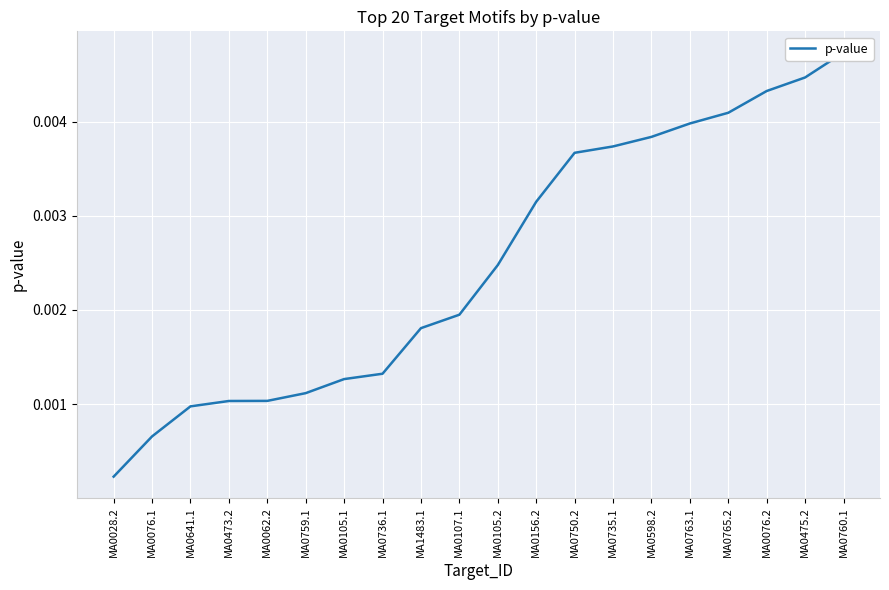

The chart shows a value of 0.0 at MA0028.2. True or false?

True